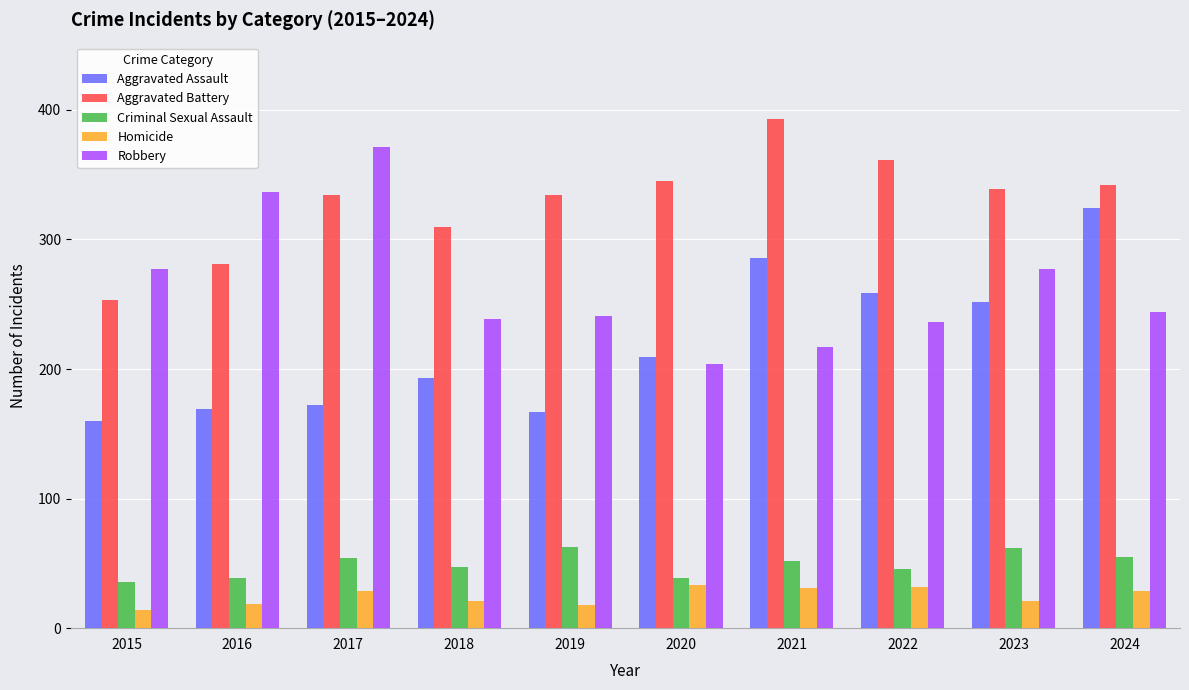

What is the minimum value for Aggravated Assault?

160